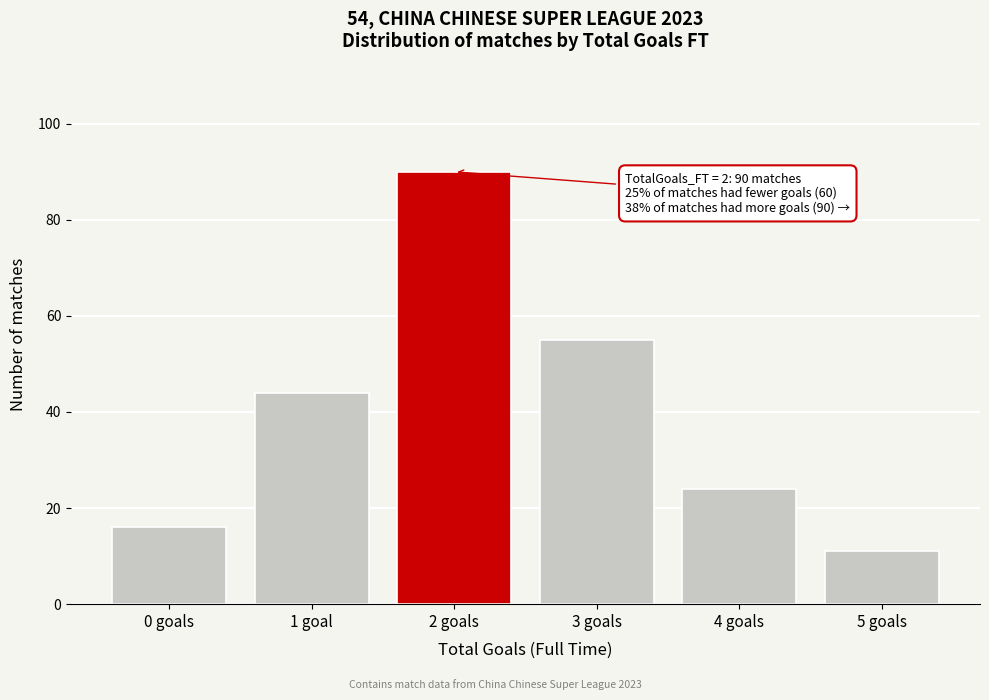

Reading left to right, list all the values displayed in this chart.

16	44	90	55	24	11